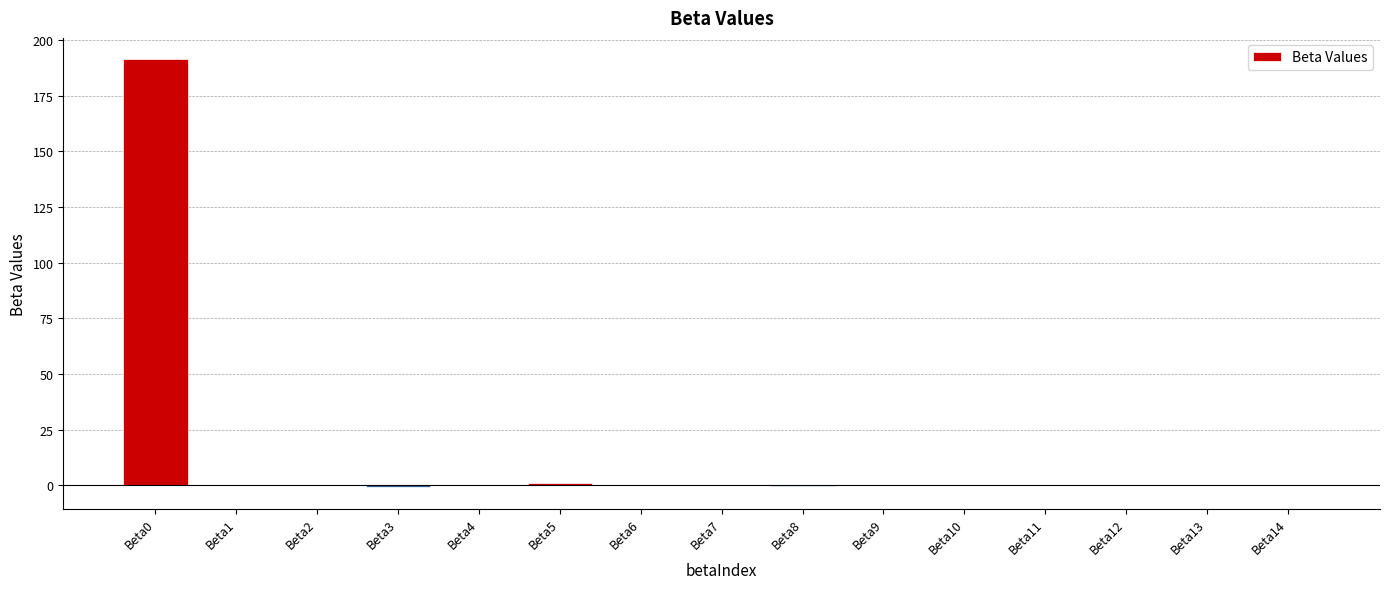

What is the greatest value displayed?

191.4